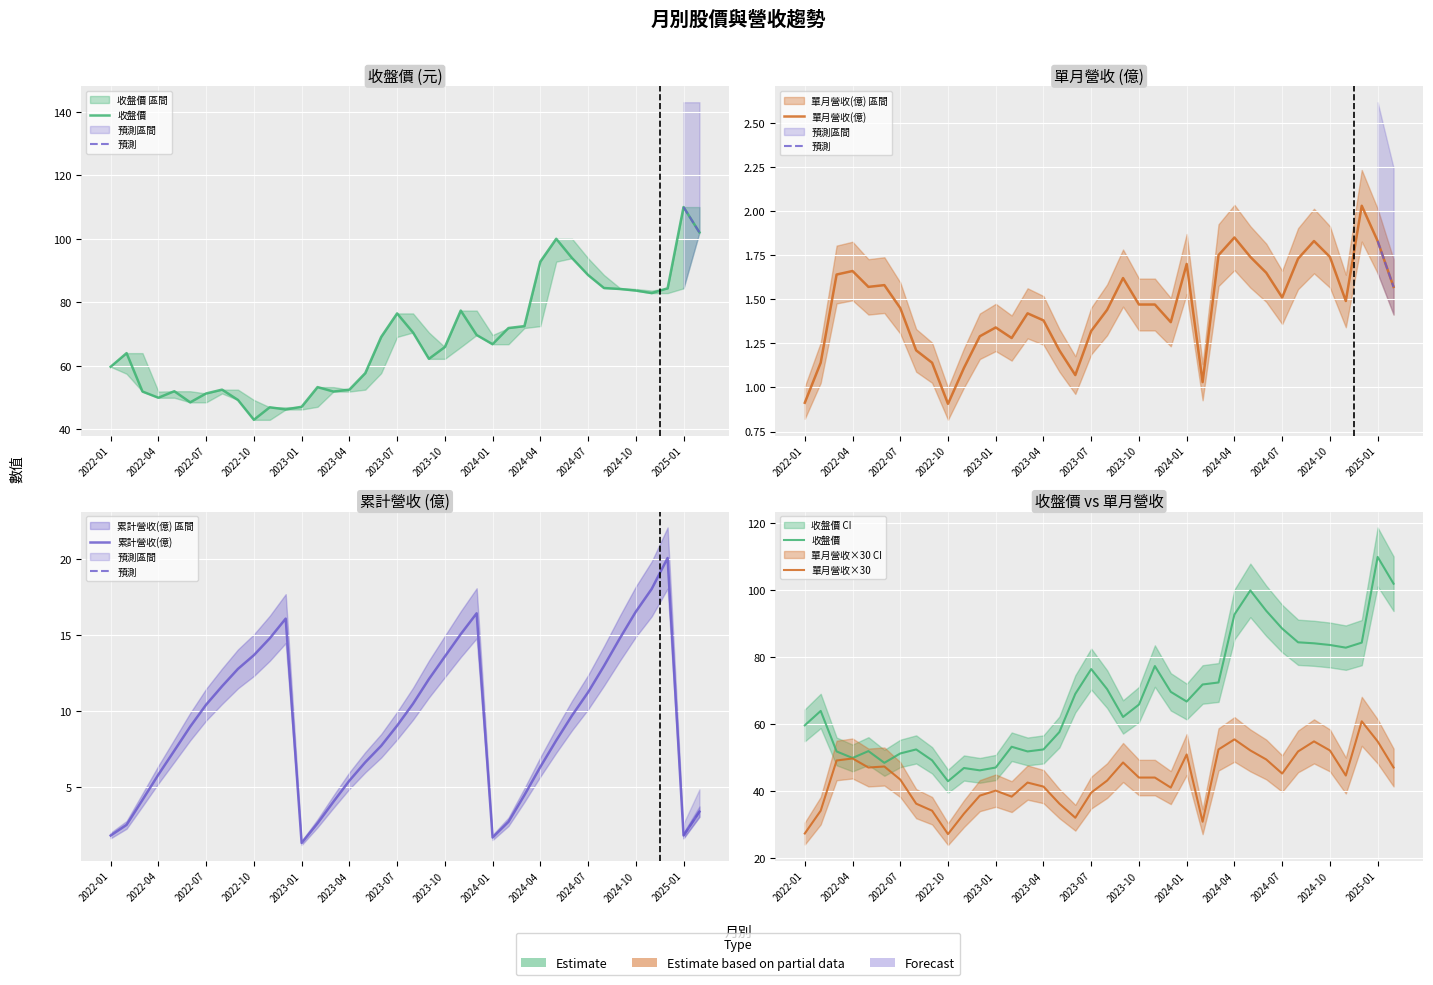

What is the difference between the second highest and minimum values in the 單月營收(億) series?

0.9